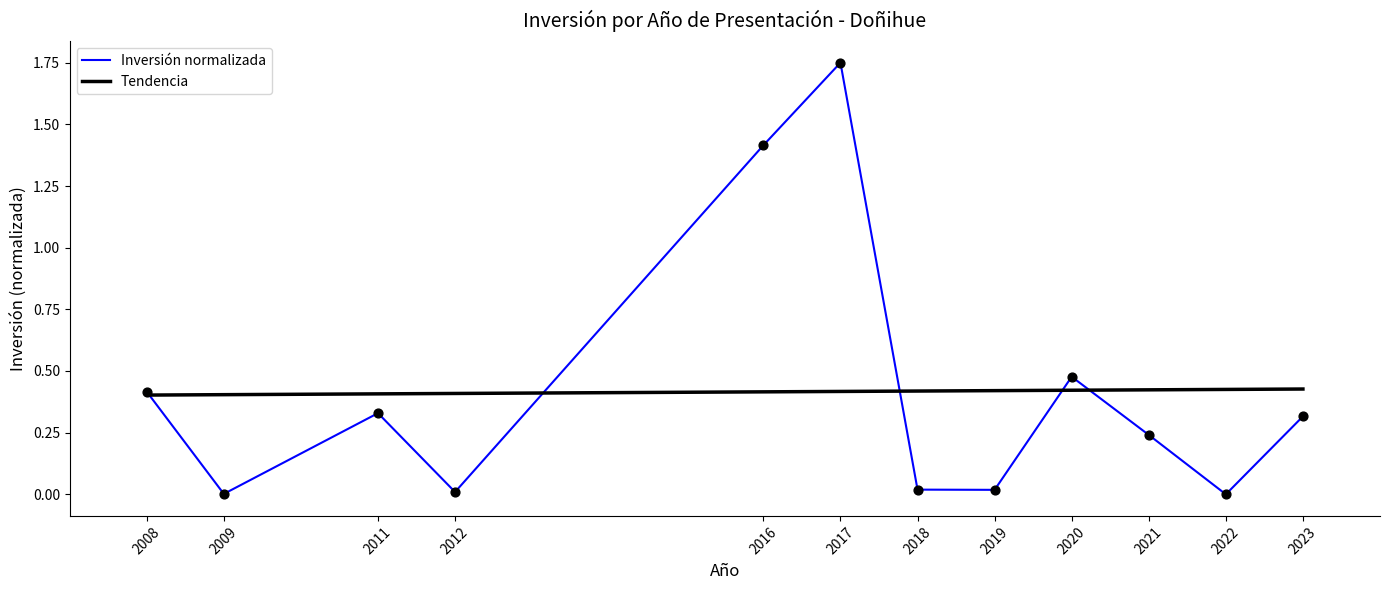

Which series changed the most between 2011 and 2012?

Inversión normalizada